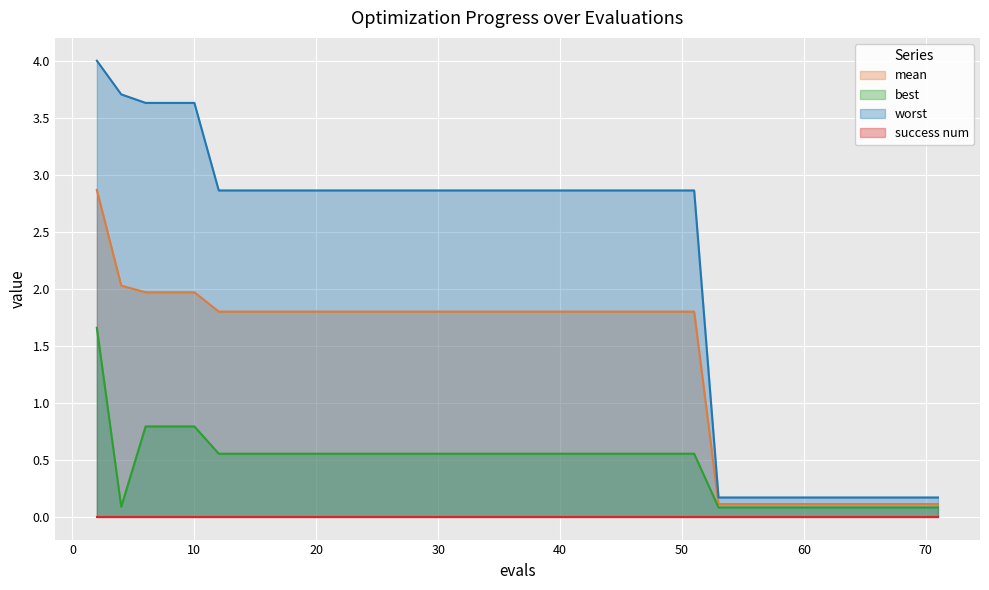

Count the number of data series in this chart.

4